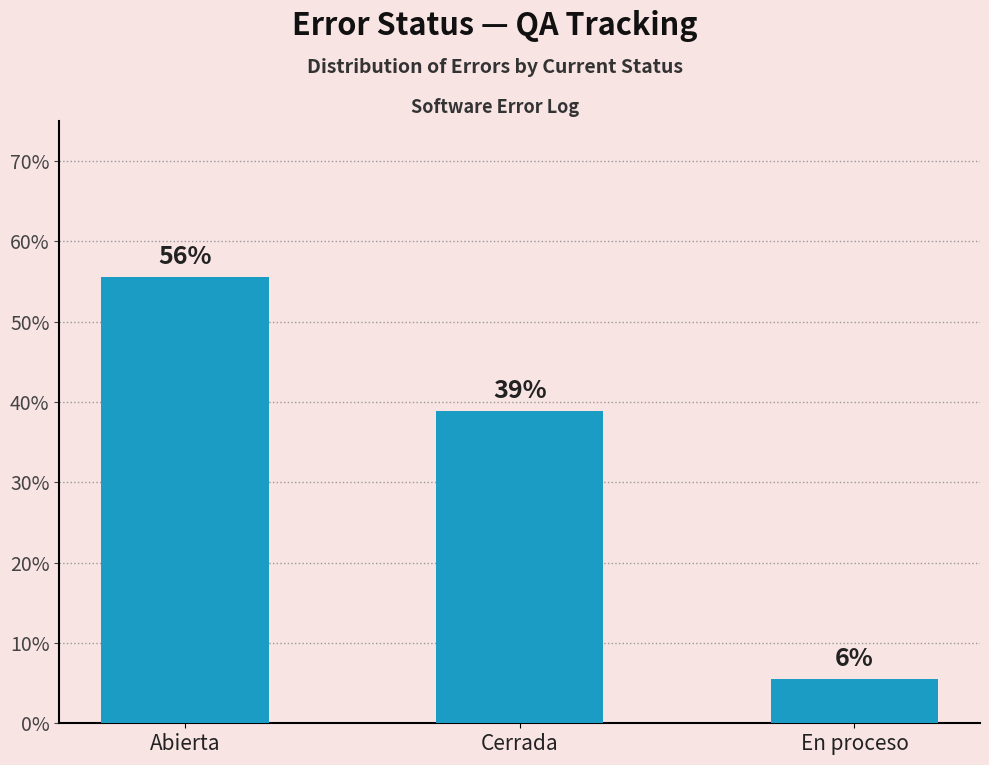

Does the chart contain stacked bars?

No